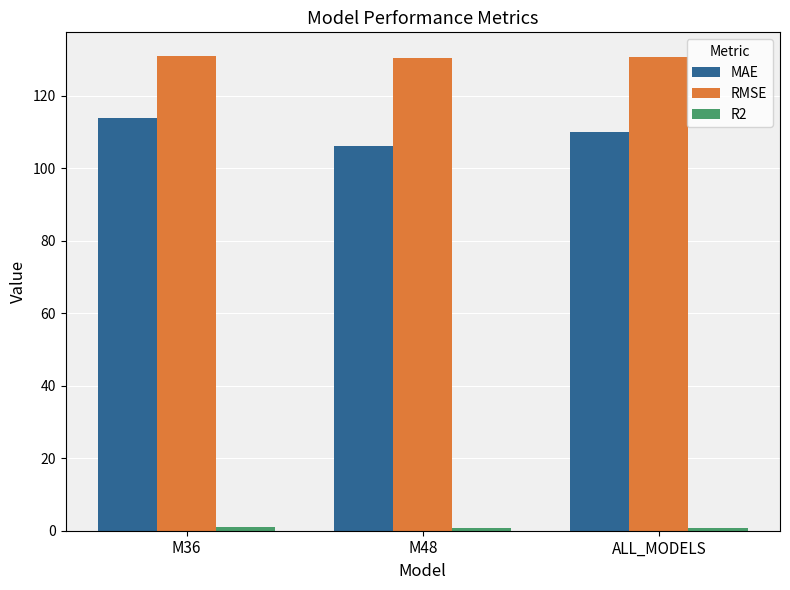

True or false: RMSE has a value of 130.4 at M48.

True